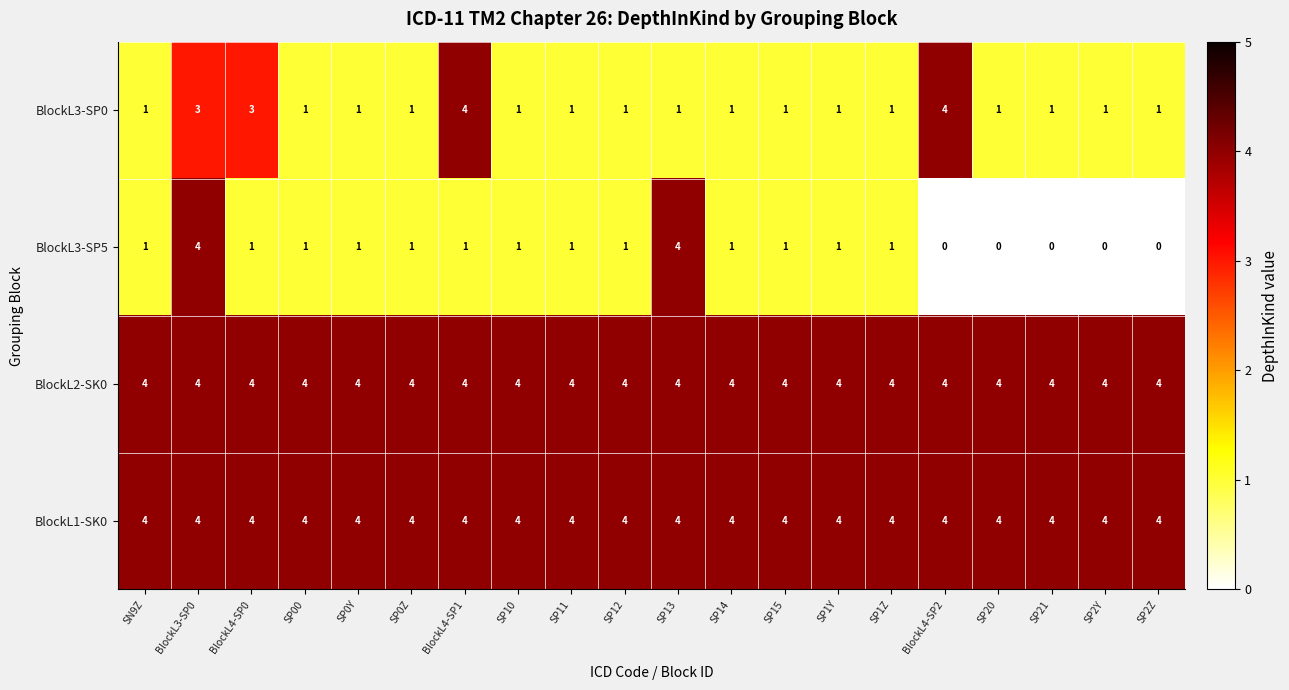

What is the difference between the maximum and second lowest values in the BlockL3-SP0 series?

3